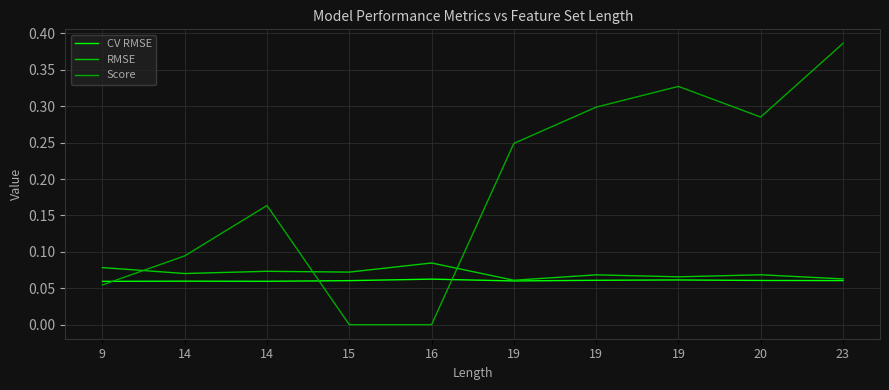

How many lines are shown in the chart?

3